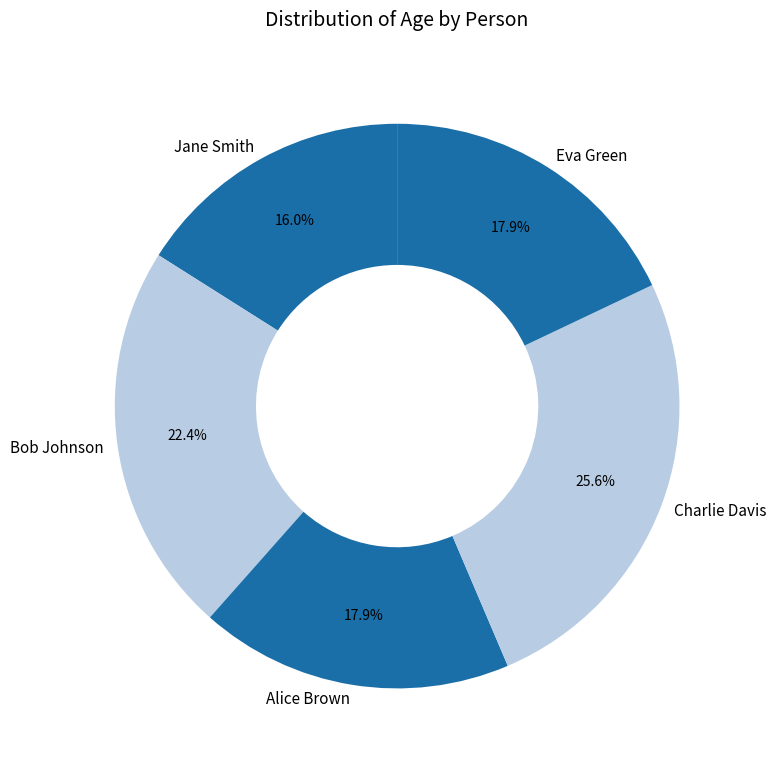

What is the ratio of the value at Bob Johnson to the value at Charlie Davis?

0.9